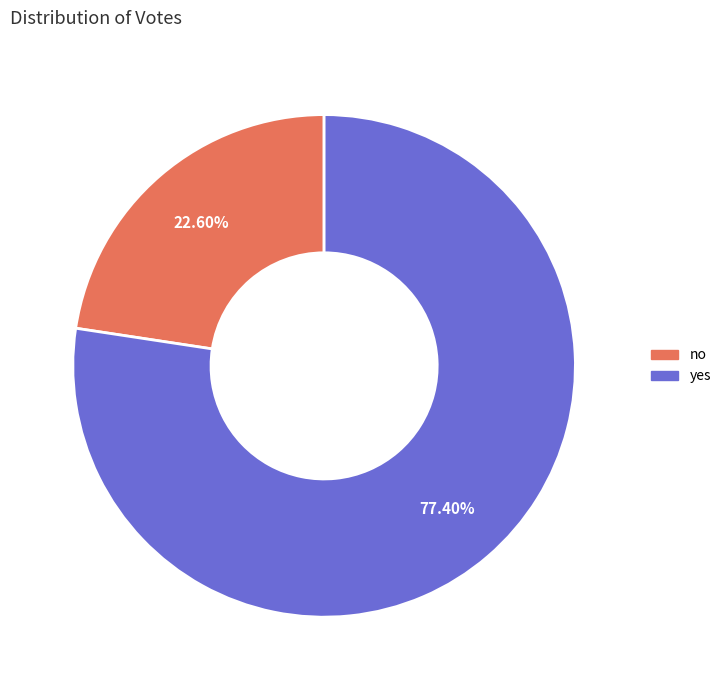

Approximately how many times larger is the value at no compared to yes?

0.3